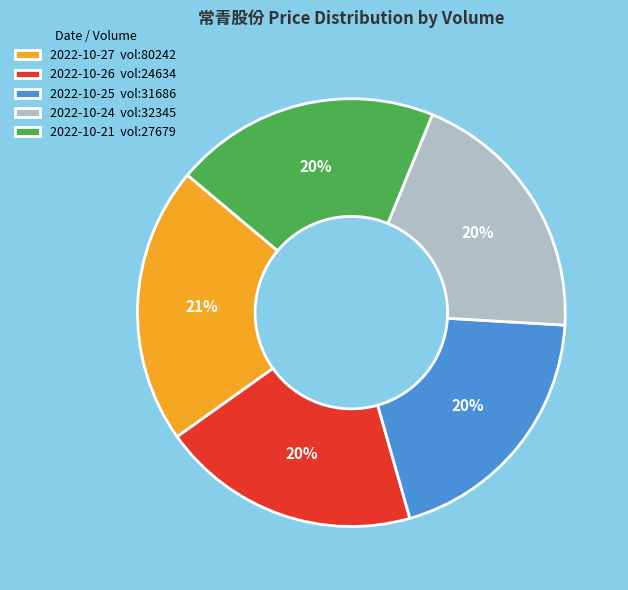

How many segments does this pie chart have?

5